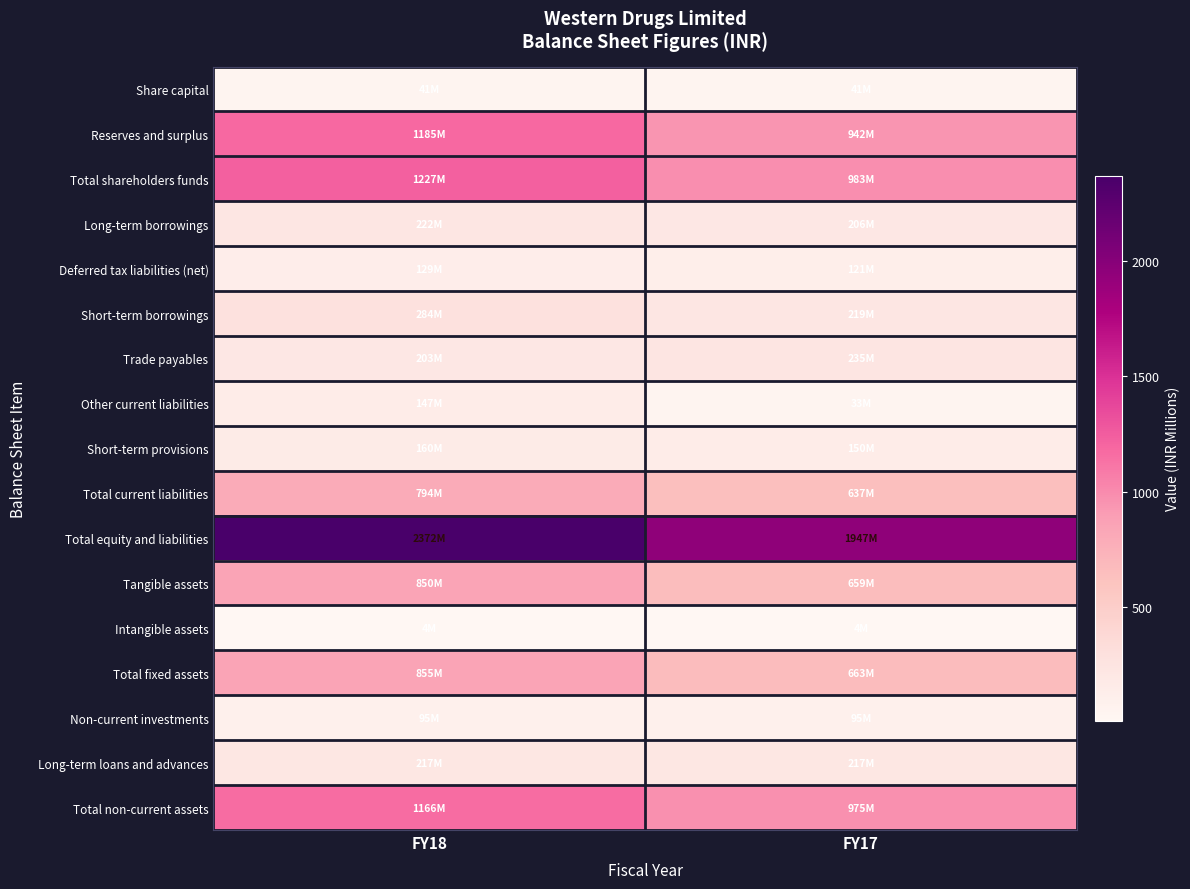

What is the smallest value displayed?

4.2